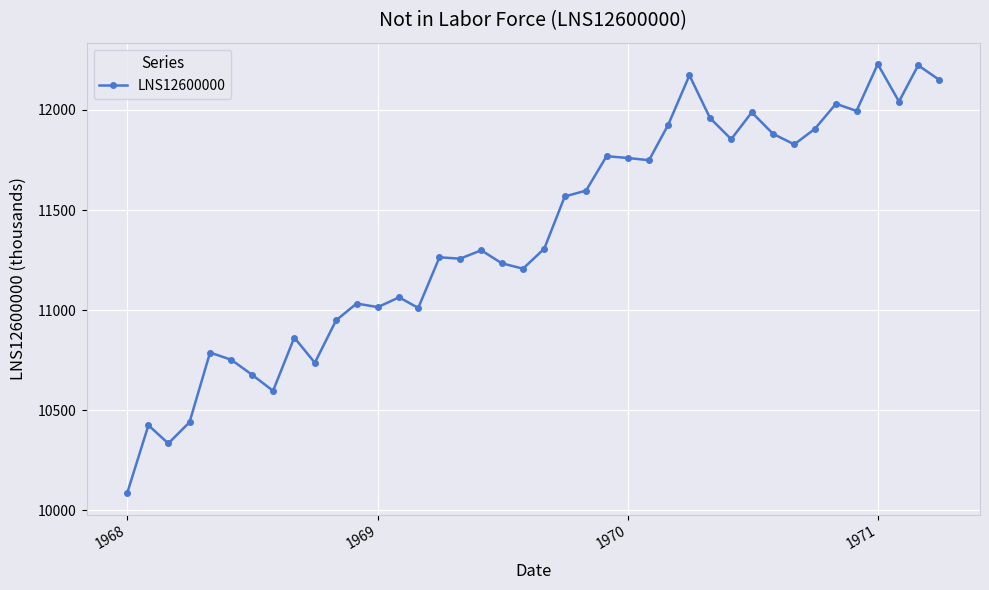

True or false: the data has more than 1 interior local peaks.

True